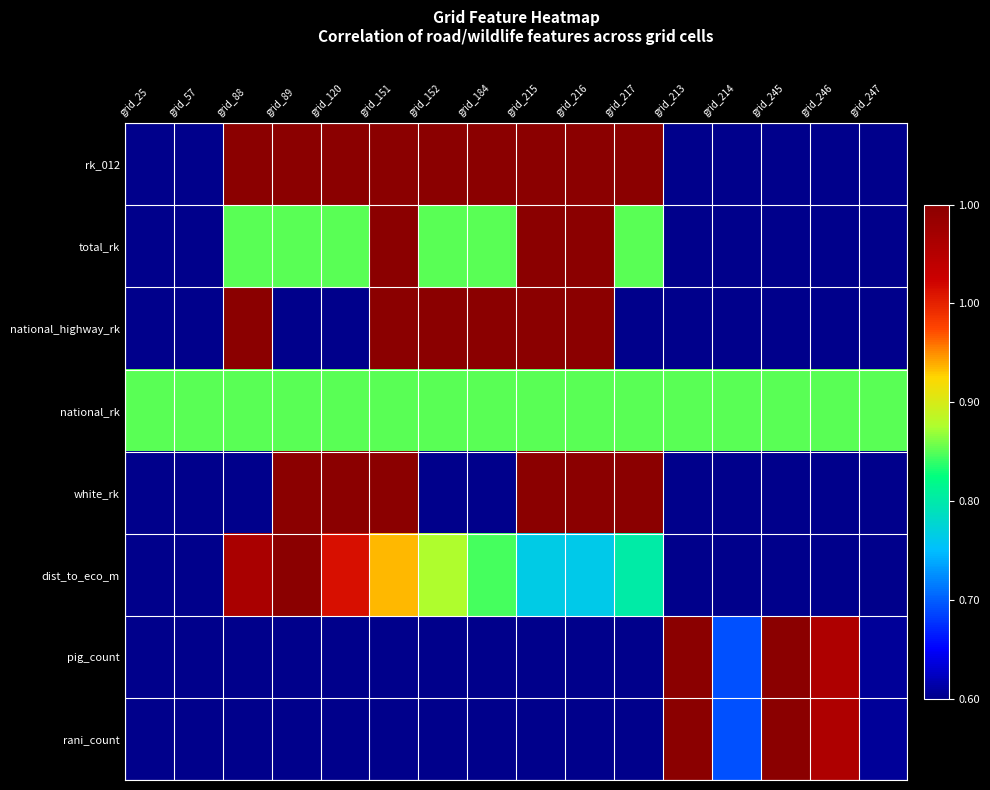

Rank the series at grid_245 from lowest to highest value.

rk_012, total_rk, national_highway_rk, white_rk, dist_to_eco_m, national_rk, pig_count, rani_count